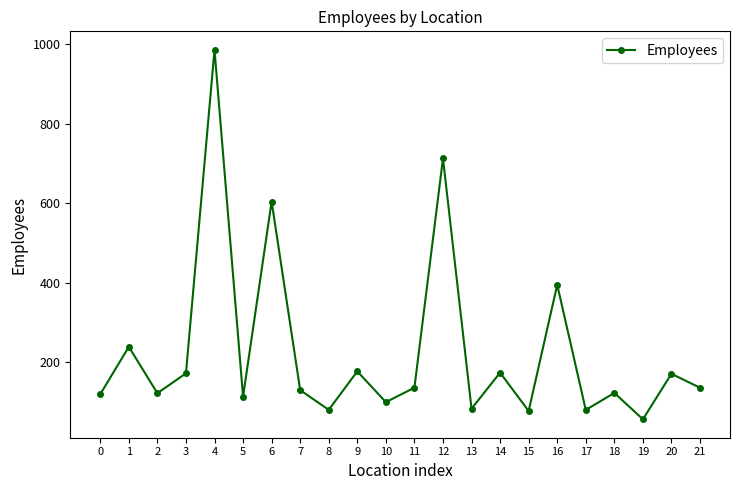

What is the change in value from 2 to 15?

-44.7